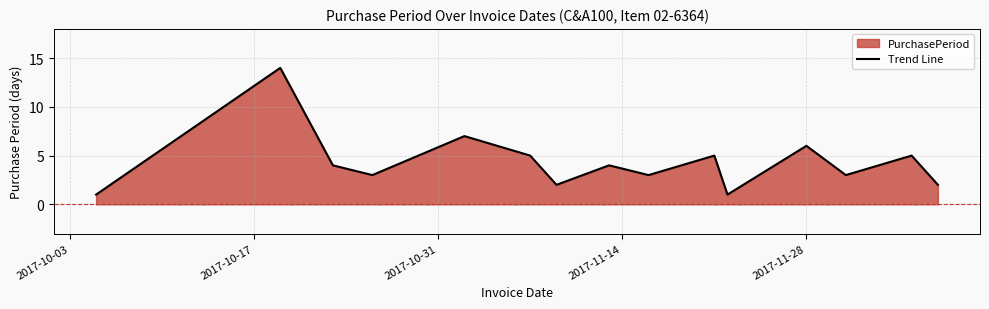

What is the maximum value shown in the chart?

14